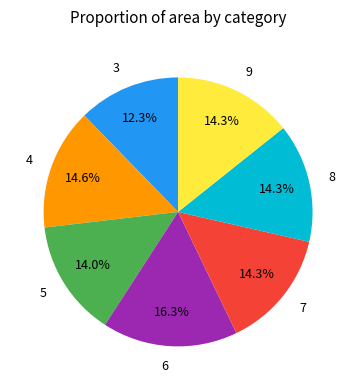

Which has a higher value, 6 or 8?

6